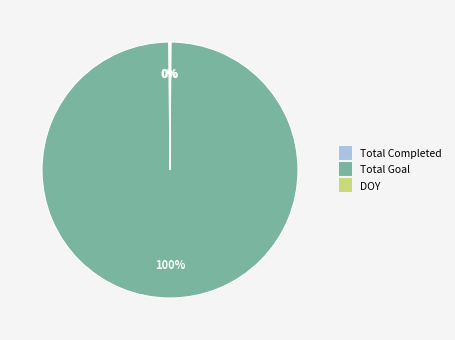

Is there a majority slice in this chart?

Yes